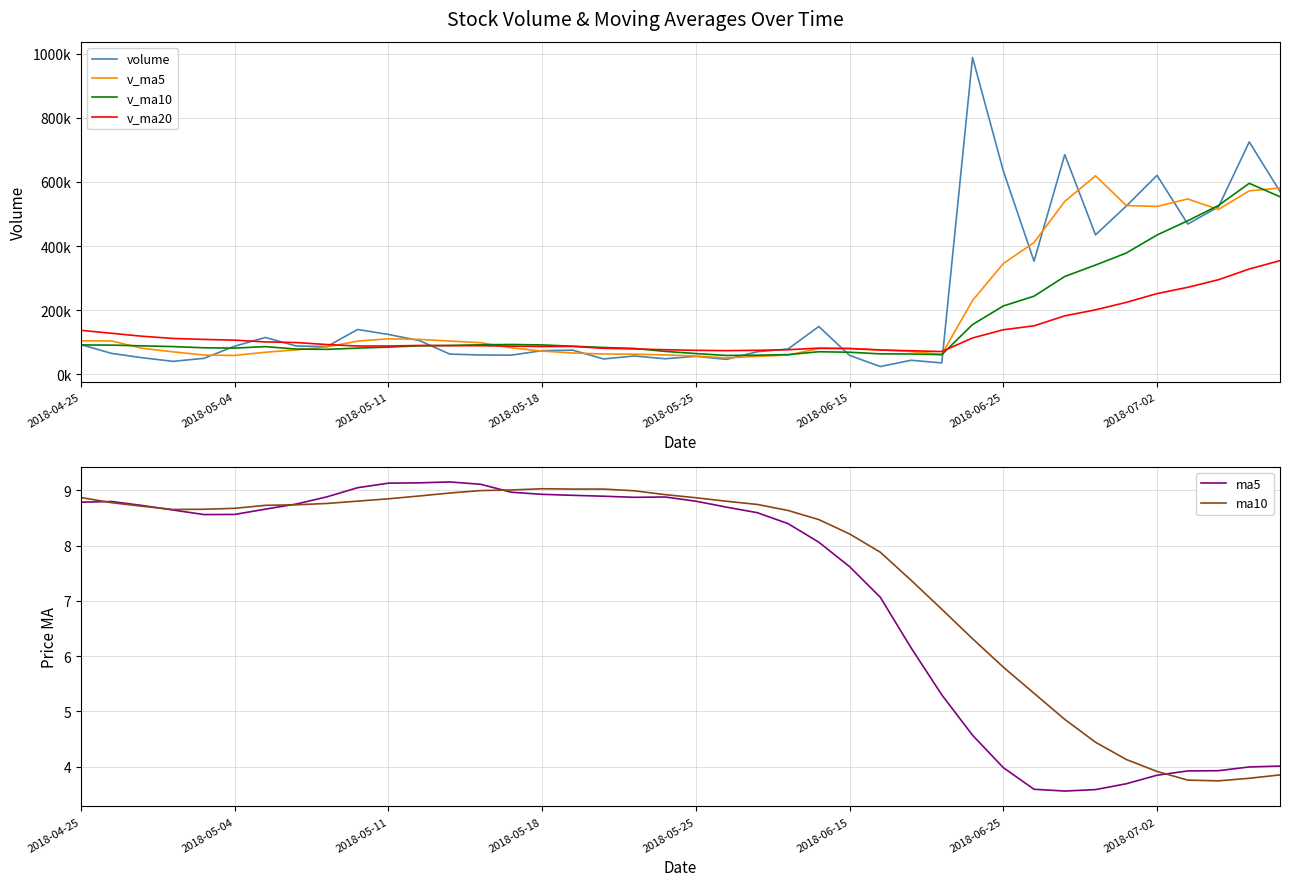

What is the average value of the v_ma5 series?

191329.7